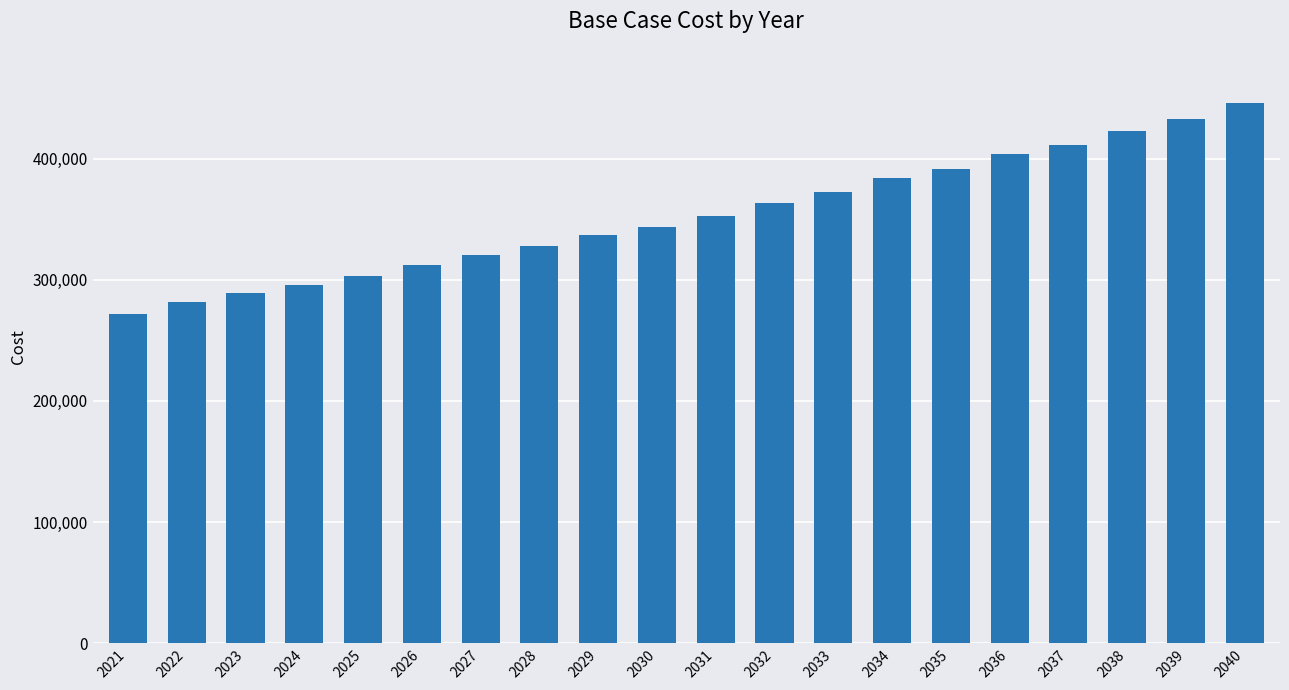

What is the average value?

353043.7